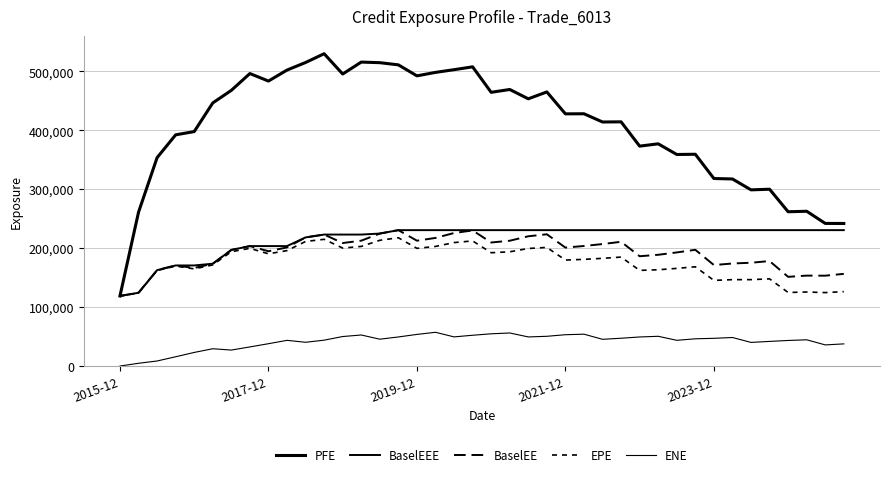

Where does the PFE series first go above 428020?

5